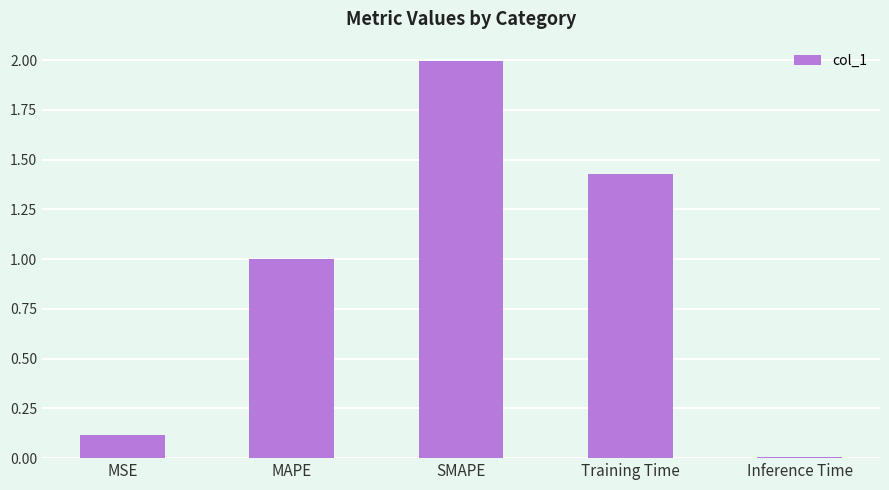

Which has a higher value, Training Time or MSE?

Training Time